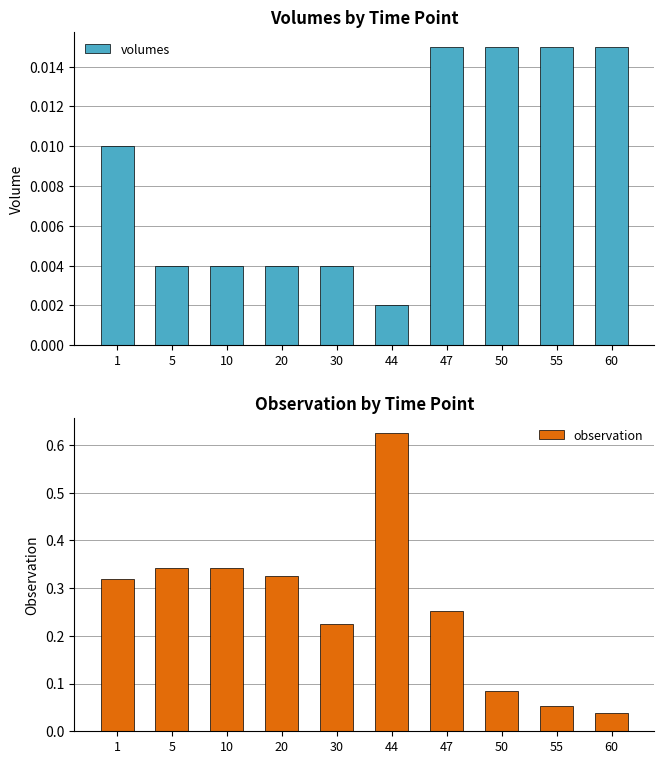

Is the value of observation at 10 greater than the value of volumes at 55?

Yes